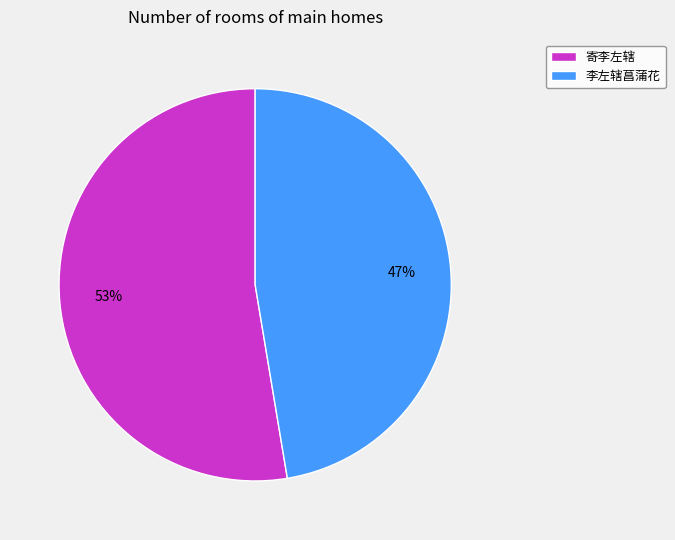

What is the ratio of the value at 李左辖菖蒲花 to the value at 寄李左辖?

0.9